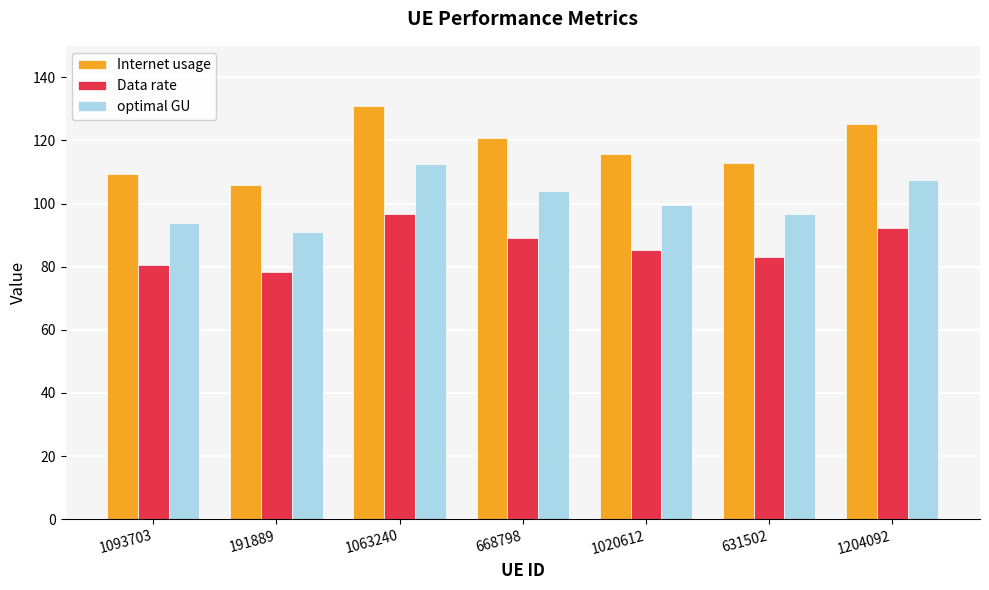

How many bars are there in total?

21